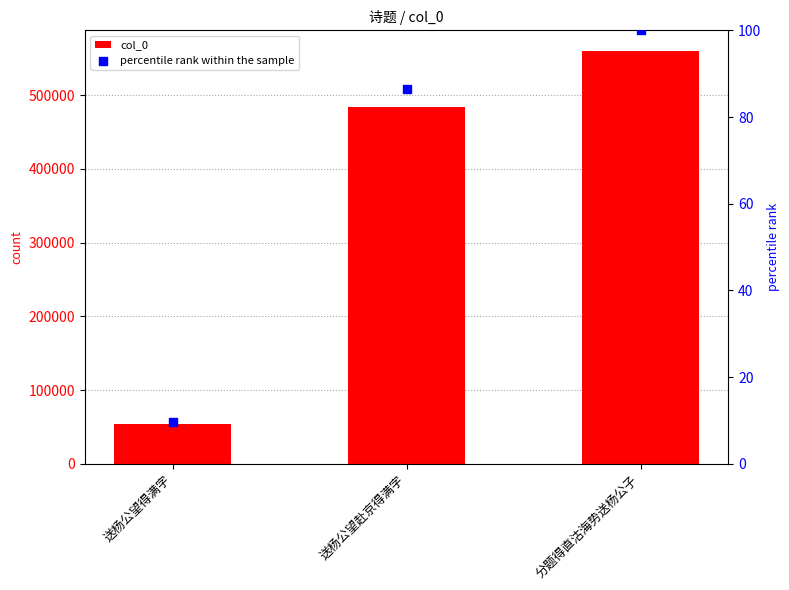

What is the total value across all series at 送杨公望得满字?

54548.7